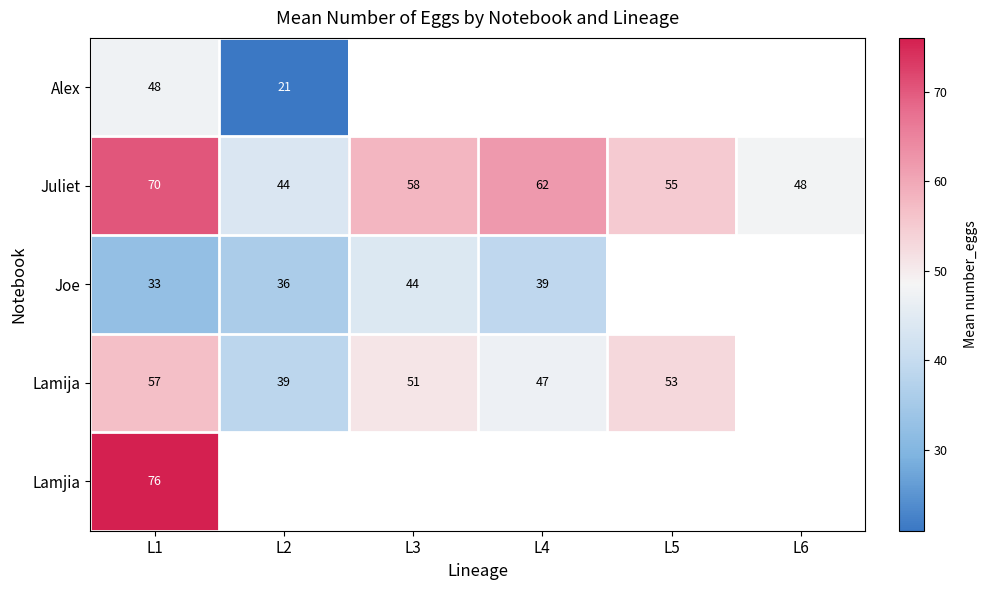

True or false: Joe has a value of 33.0 at L1.

True